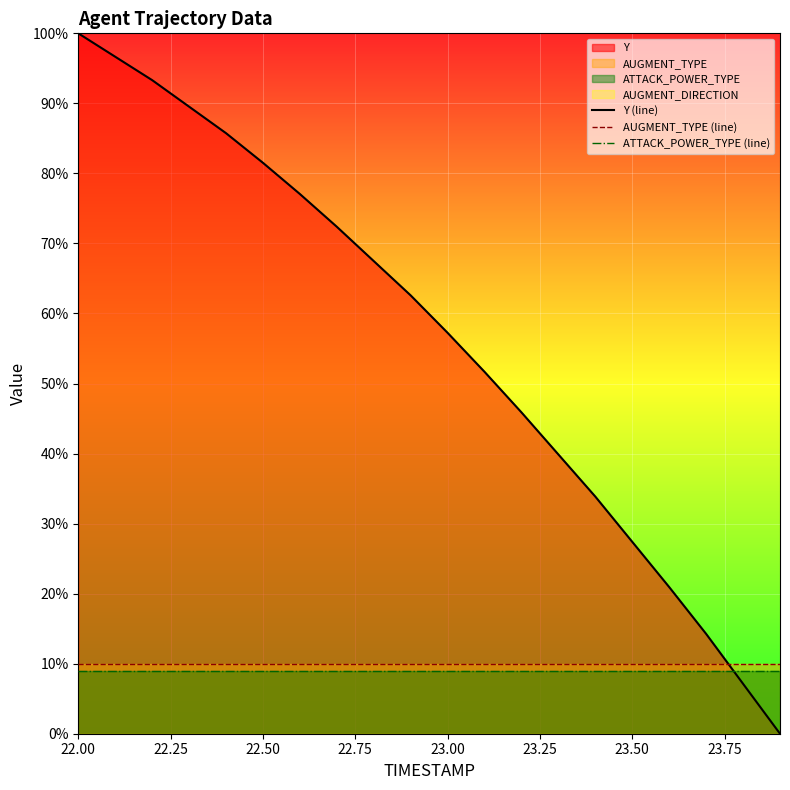

True or false: AUGMENT_TYPE (line) and ATTACK_POWER_TYPE (line) intersect in this chart.

False